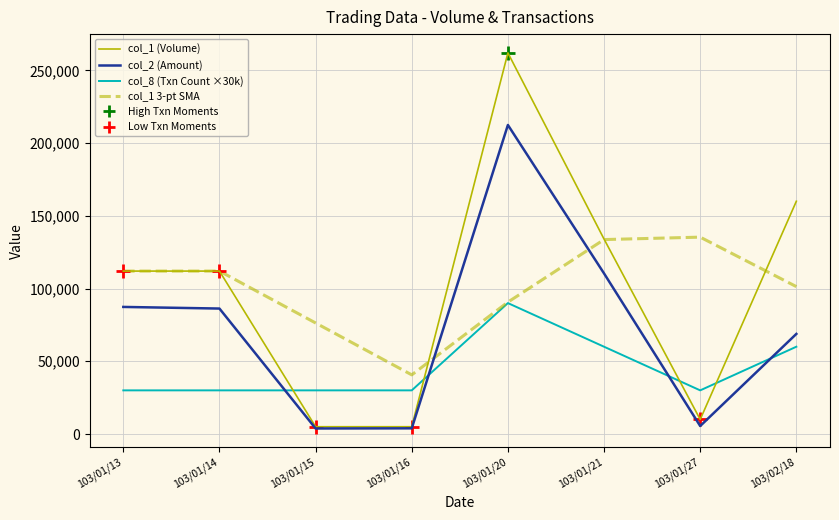

At which category is the sum across all series the highest?

103/01/20